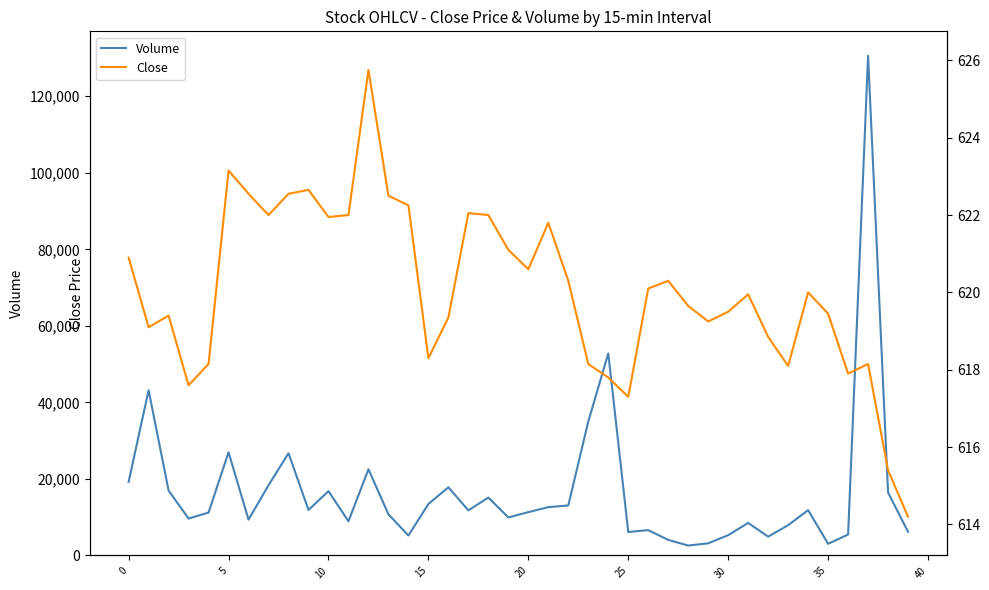

Reading left to right, extract all data points from this chart.

Volume: 19237.0	43162.0	16960.0	9642.0	11208.0	26962.0	9352.0	18345.0	26709.0	11882.0	16799.0	8928.0	22525.0	10749.0	5201.0	13443.0	17814.0	11777.0	15116.0	9921.0	11319.0	12619.0	13064.0	35018.0	52799.0	6118.0	6610.0	4061.0	2582.0	3167.0	5288.0	8500.0	4902.0	7914.0	11838.0	3035.0	5461.0	130575.0	16437.0	6175.0
Close: 620.9	619.1	619.4	617.6	618.2	623.2	622.5	622.0	622.5	622.7	622.0	622.0	625.8	622.5	622.2	618.3	619.3	622.0	622.0	621.1	620.6	621.8	620.3	618.2	617.8	617.3	620.1	620.3	619.7	619.2	619.5	620.0	618.8	618.1	620.0	619.5	617.9	618.2	615.4	614.2